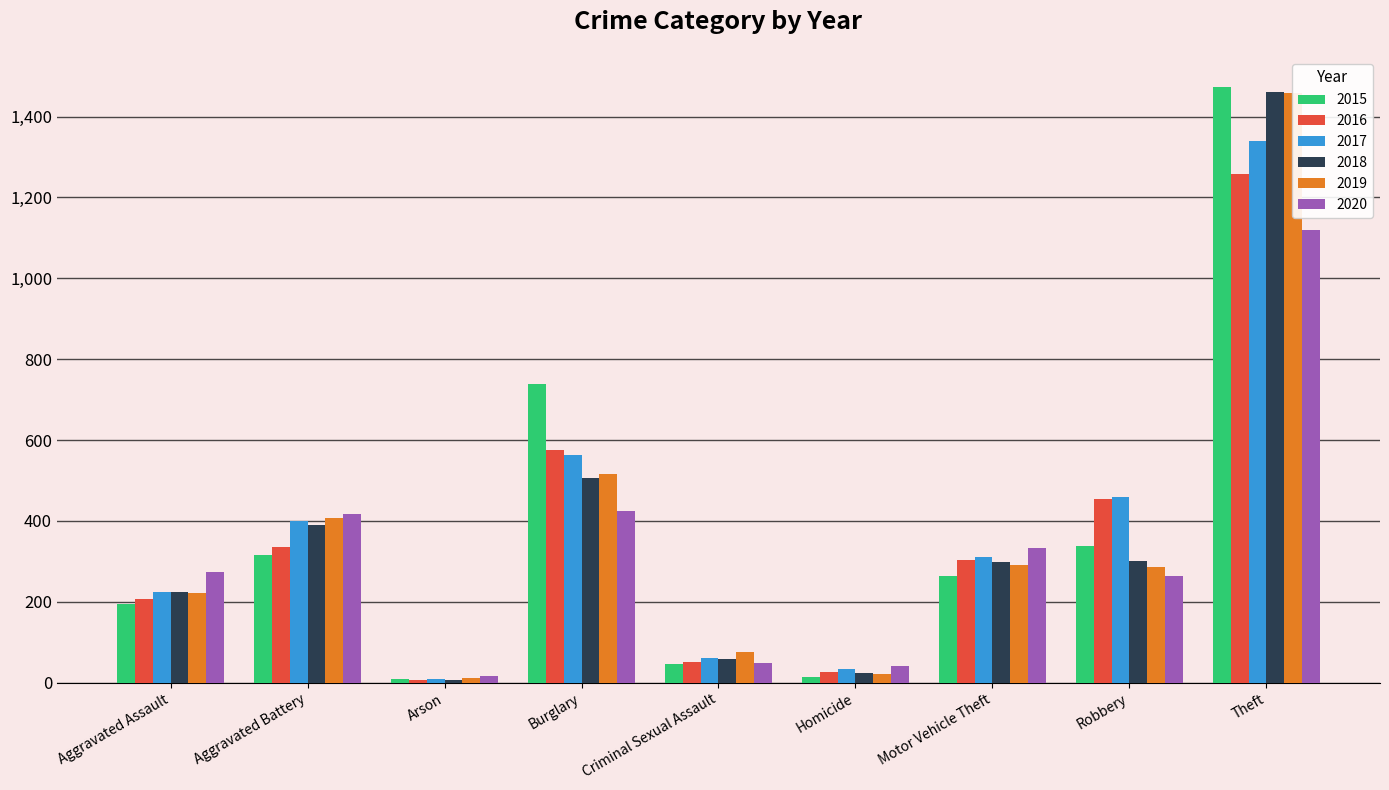

At which category is the sum across all series the highest?

Theft